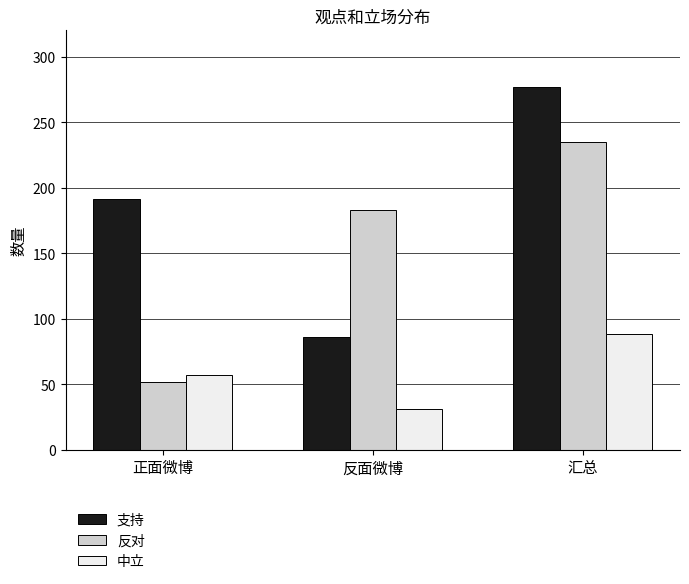

What is the smallest value displayed?

31